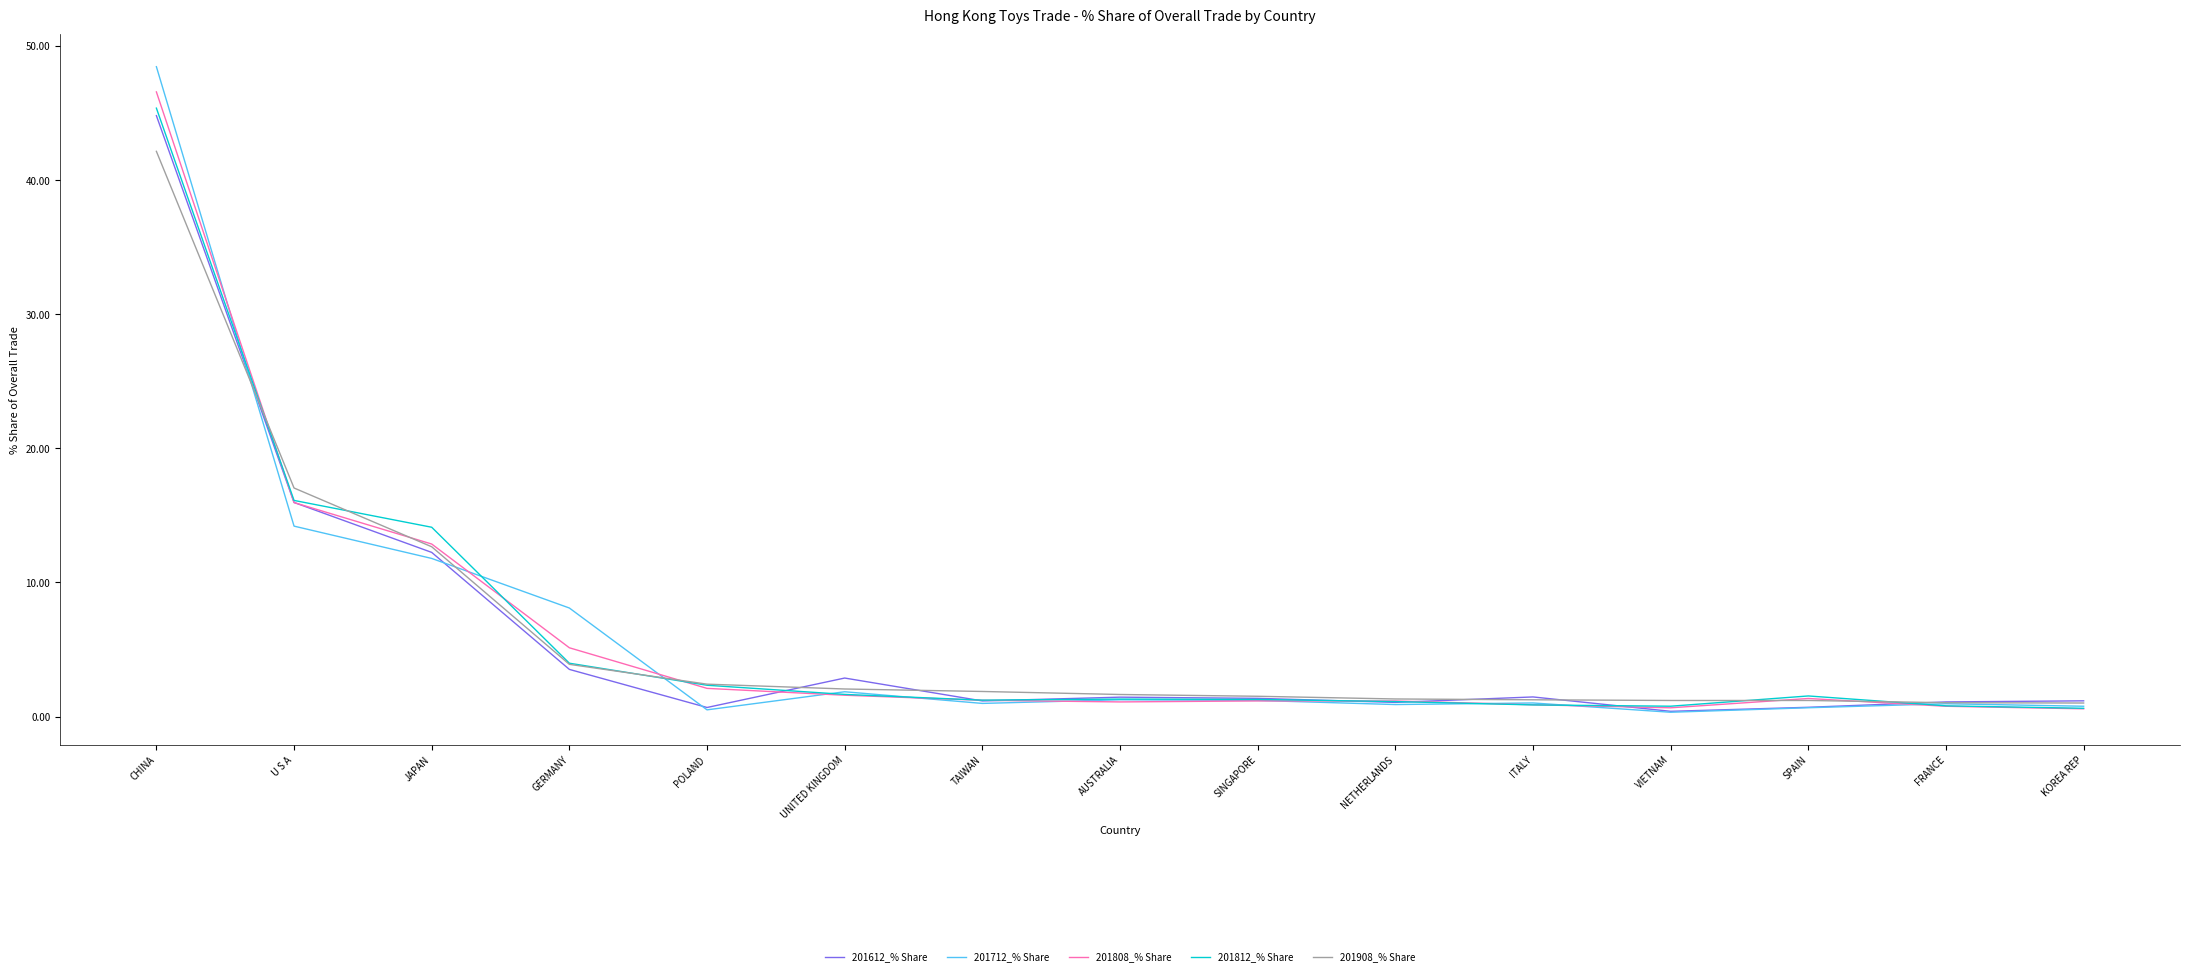

The value of 201812_% Share at SINGAPORE is 1.3. True or false?

True